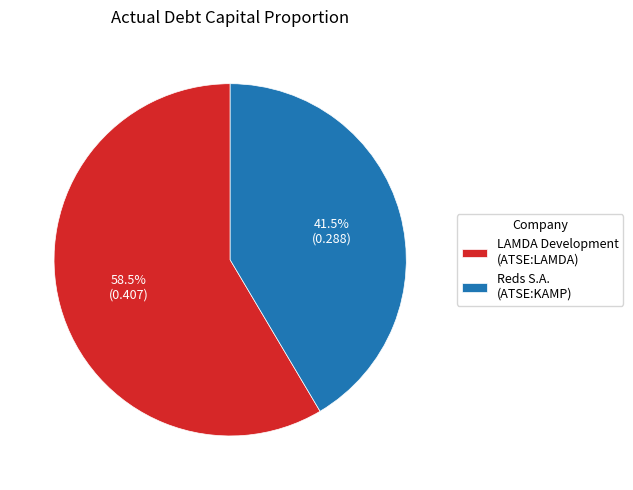

Which has a higher value, Reds S.A. (ATSE:KAMP) or LAMDA Development (ATSE:LAMDA)?

LAMDA Development (ATSE:LAMDA)